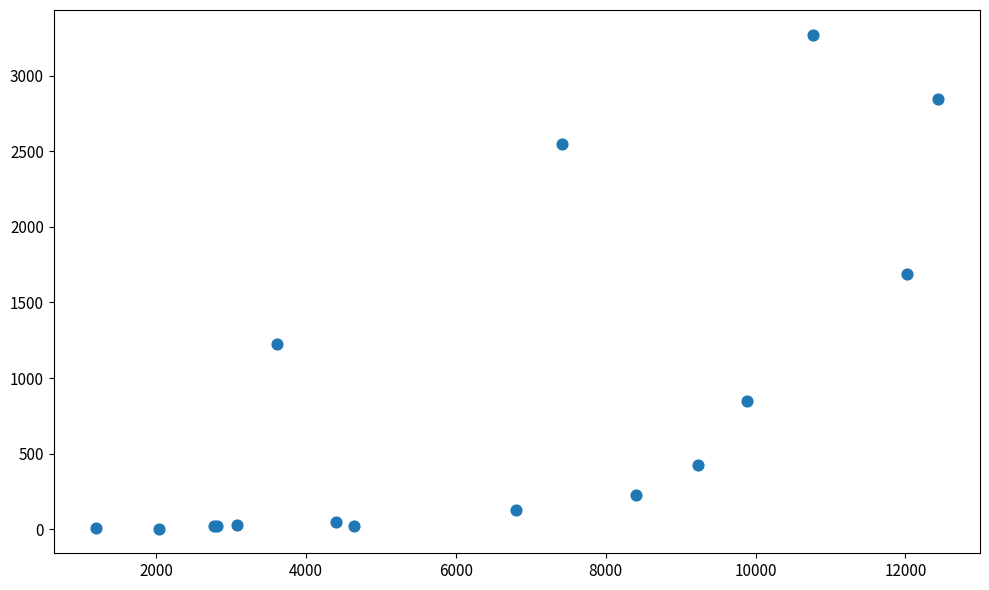

What Y value in the scatter plot is closest to 1638?

1690